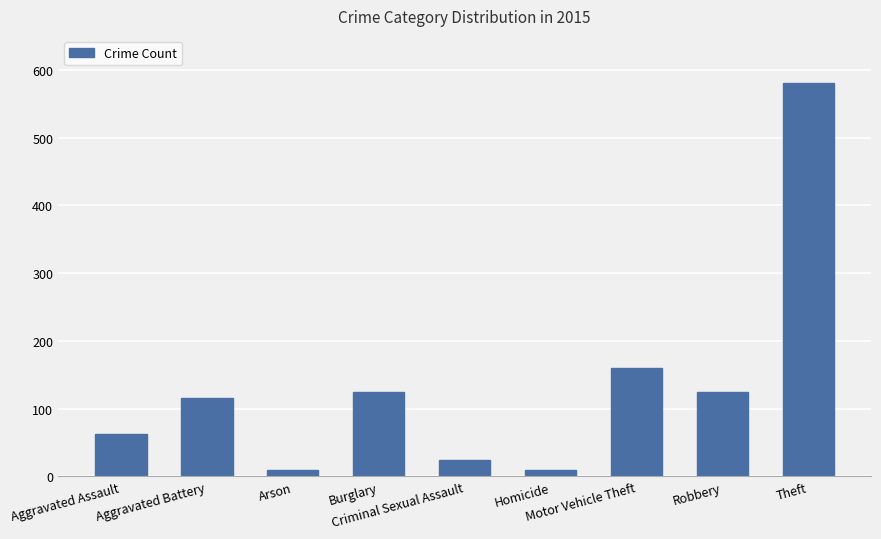

What is the value of the 4th bar from the left?

124